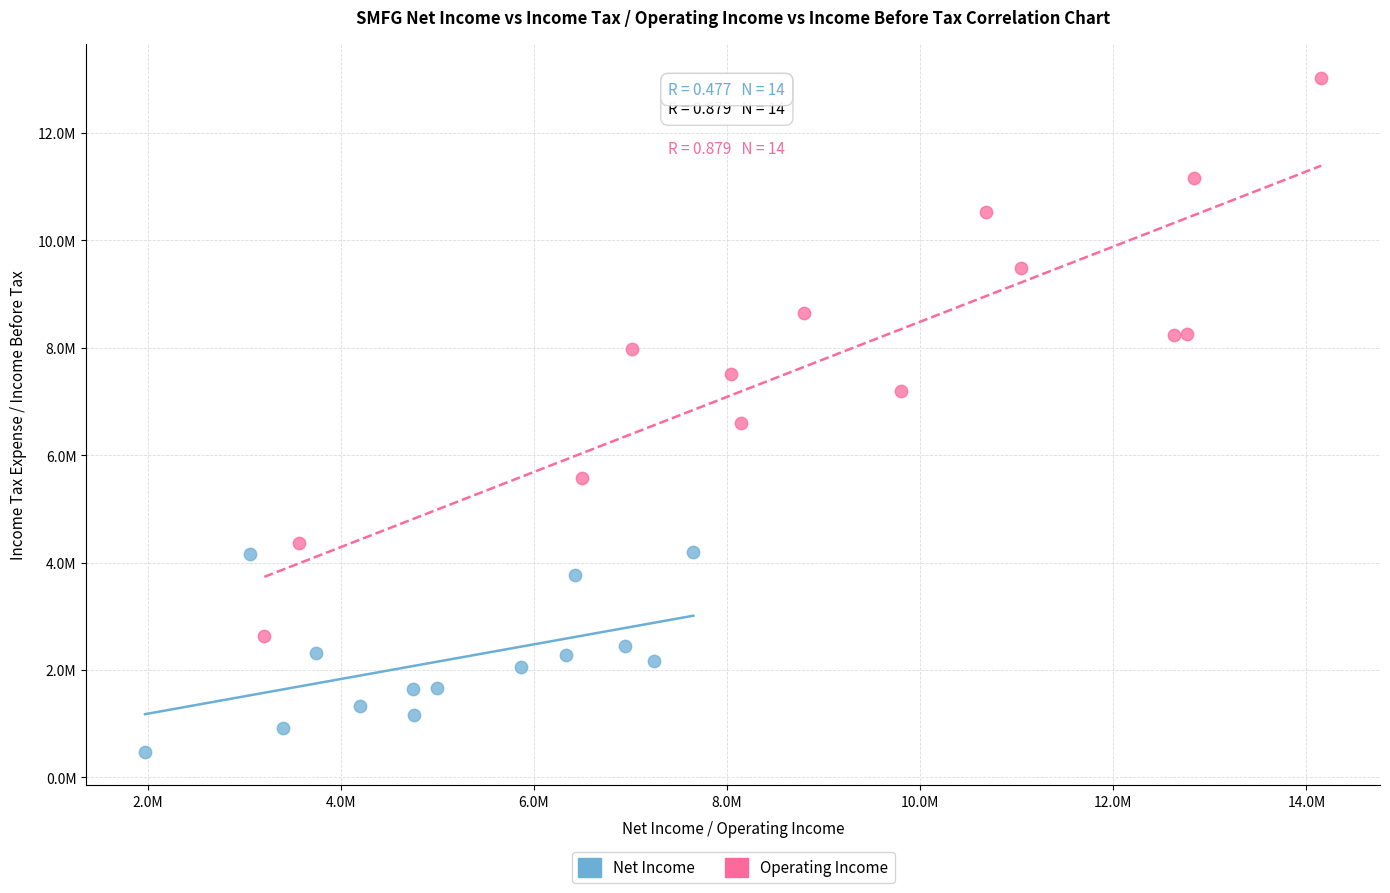

What are all the series names shown in the legend?

Net Income, Operating Income